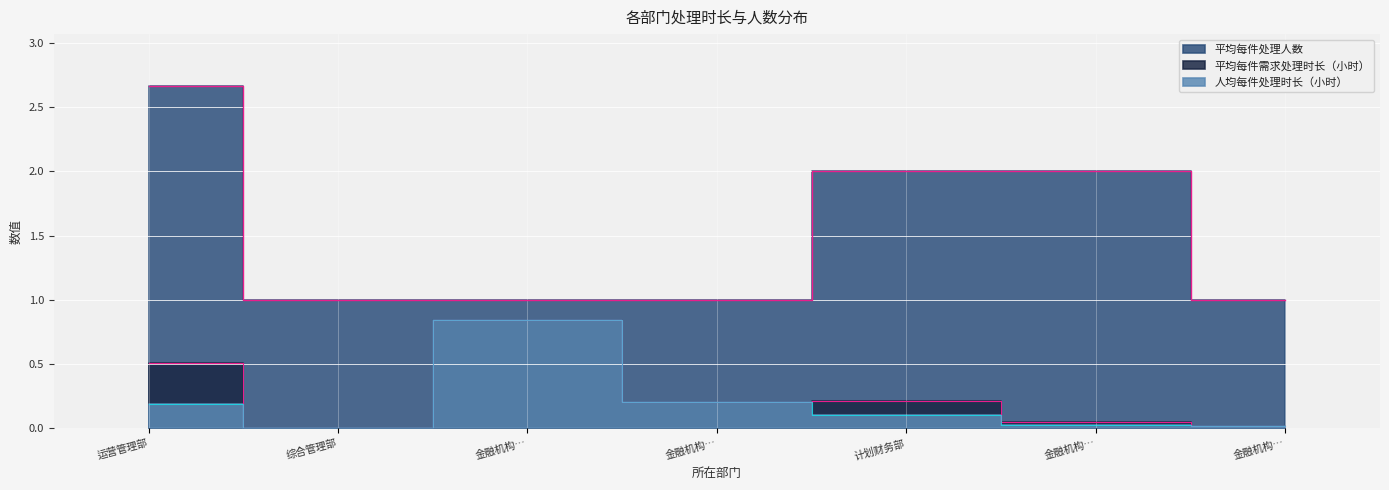

What is the greatest value displayed?

2.7